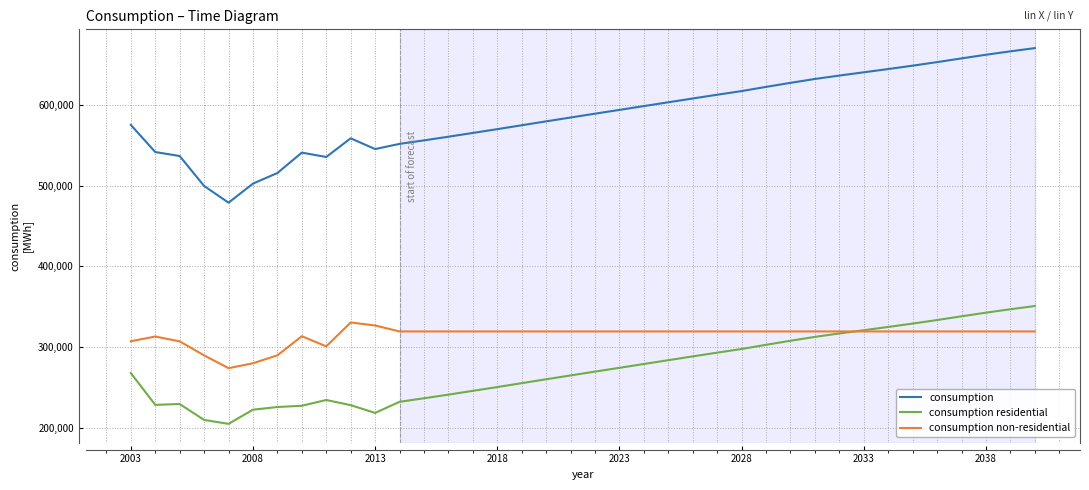

How many categories are shown in the chart?

38